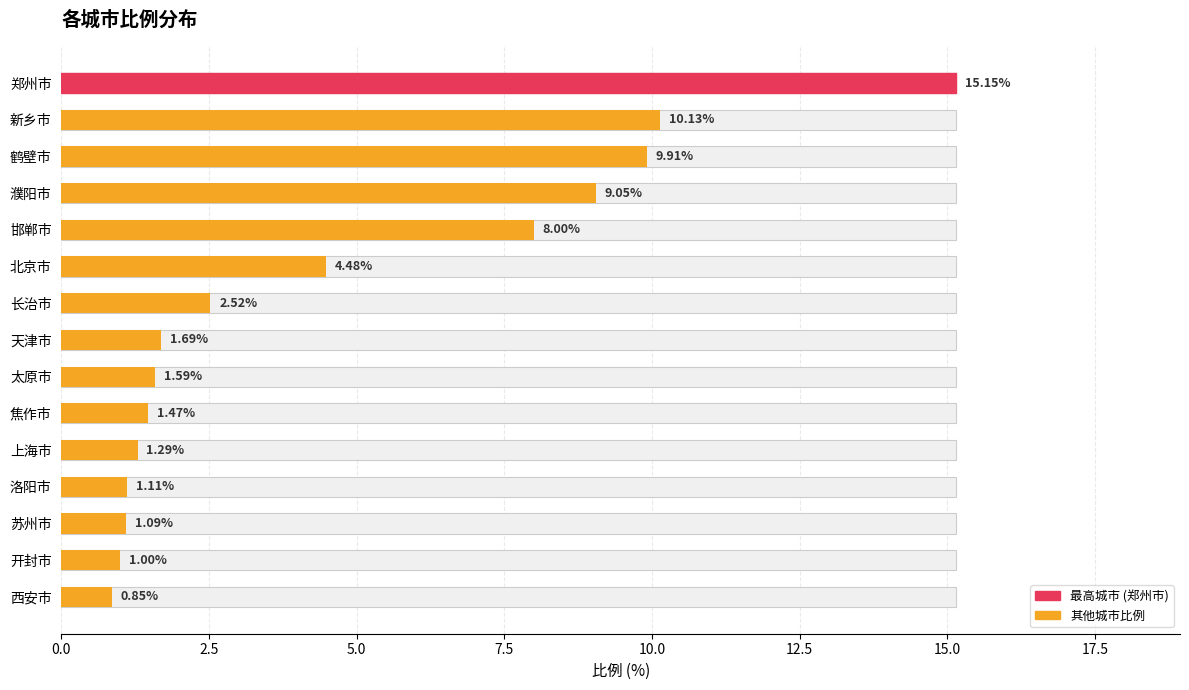

Reading left to right, transcribe all the data shown in this chart.

15.2	10.1	9.9	9.1	8.0	4.5	2.5	1.7	1.6	1.5	1.3	1.1	1.1	1.0	0.8